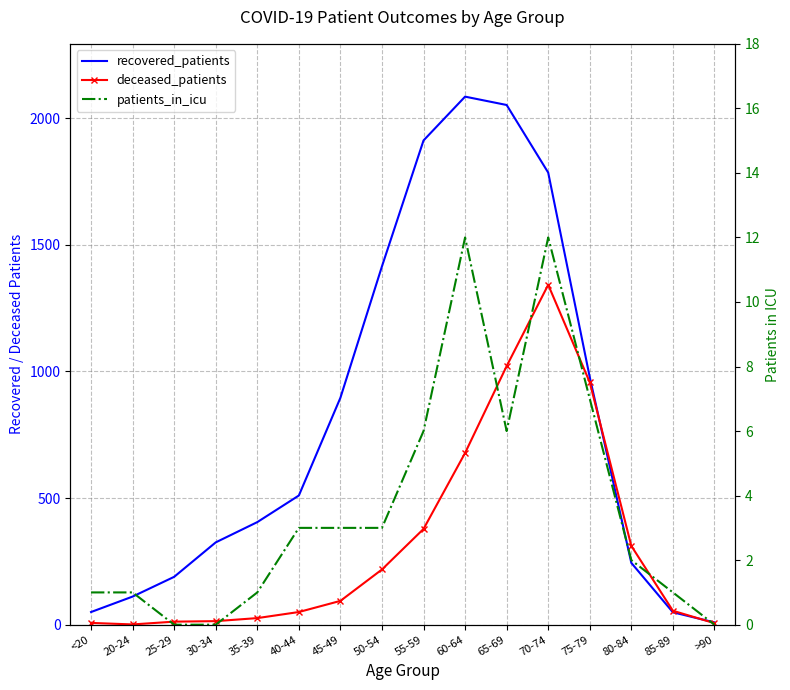

What position from the left is 30-34?

4